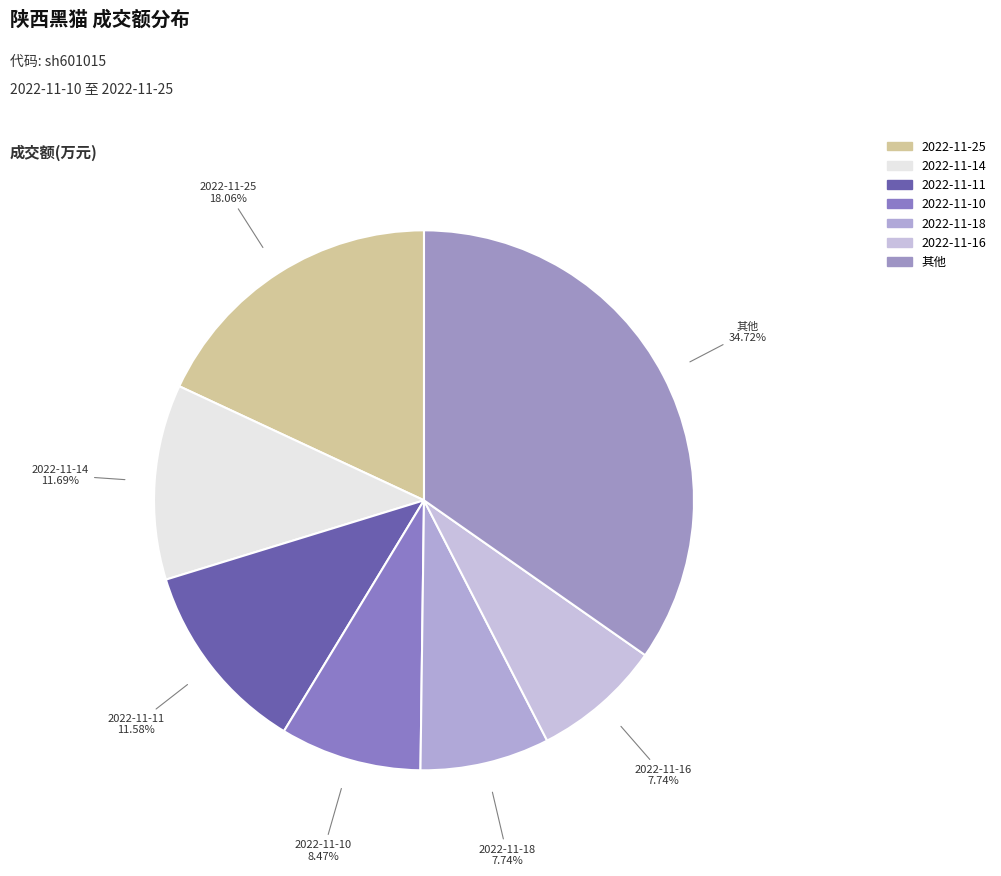

Is the sum of 2022-11-16 and 2022-11-25 greater than half?

No